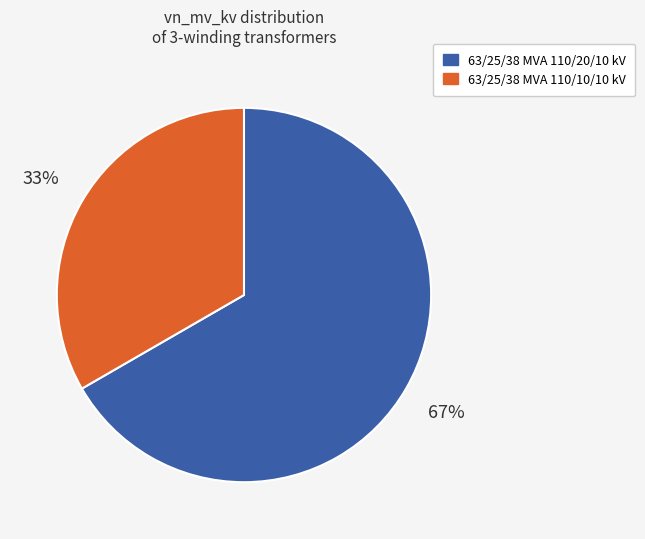

How many segments does this pie chart have?

2